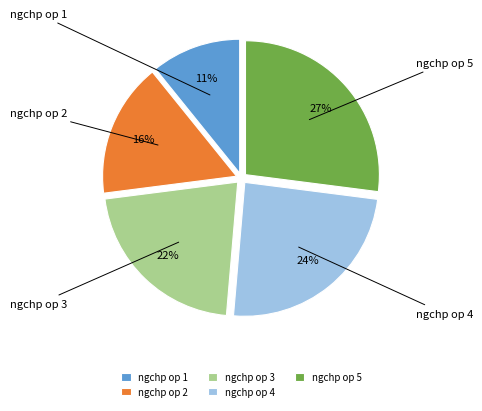

True or false: ngchp op 3 accounts for 22% of the total.

True